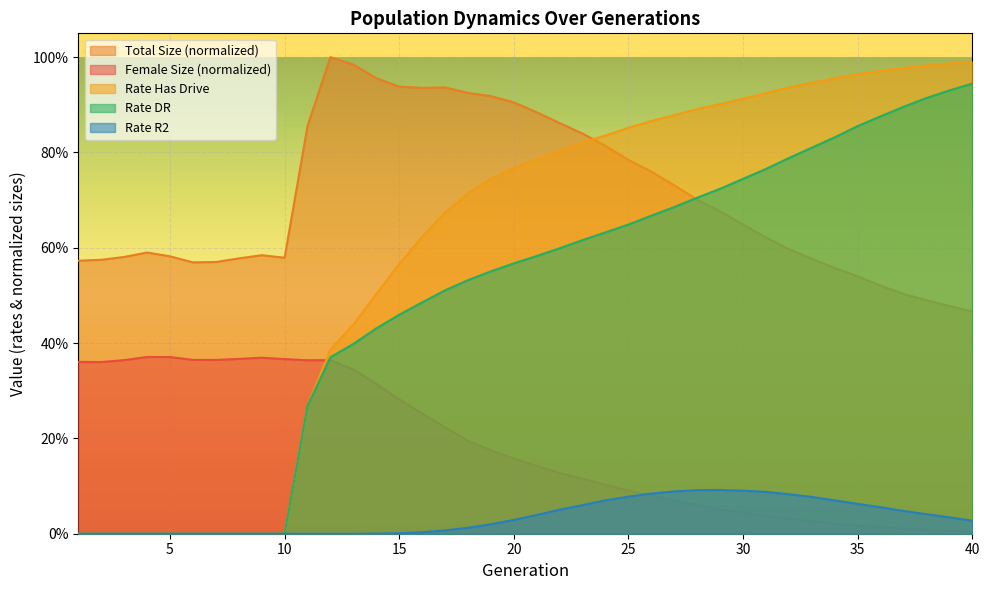

At which category is the sum across all series the highest?

26